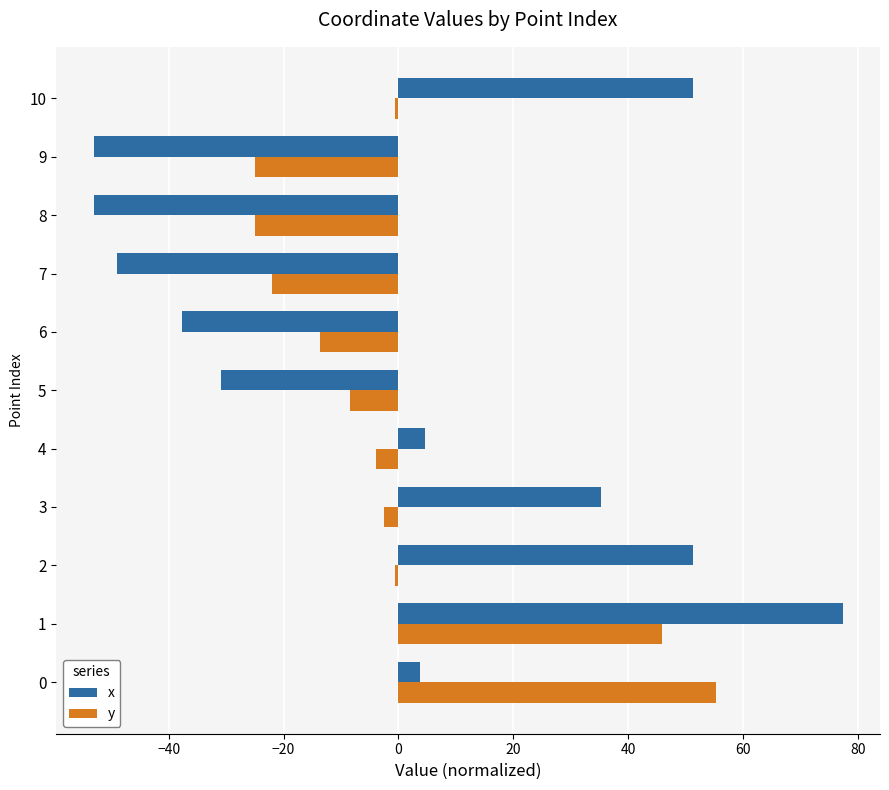

Rank the series by their maximum value, from highest to lowest.

x, y